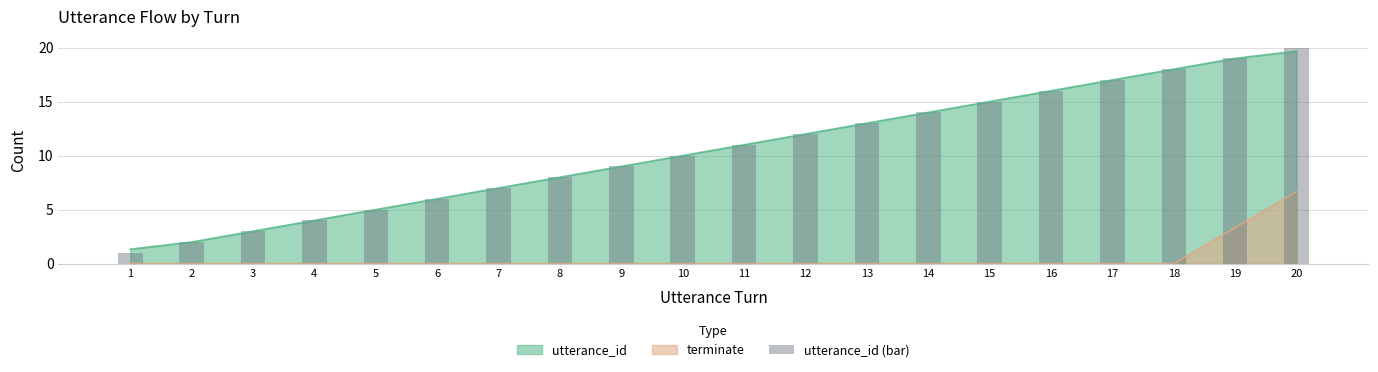

Rank the categories by value from highest to lowest.

20, 19, 18, 17, 16, 15, 14, 13, 12, 11, 10, 9, 8, 7, 6, 5, 4, 3, 2, 1